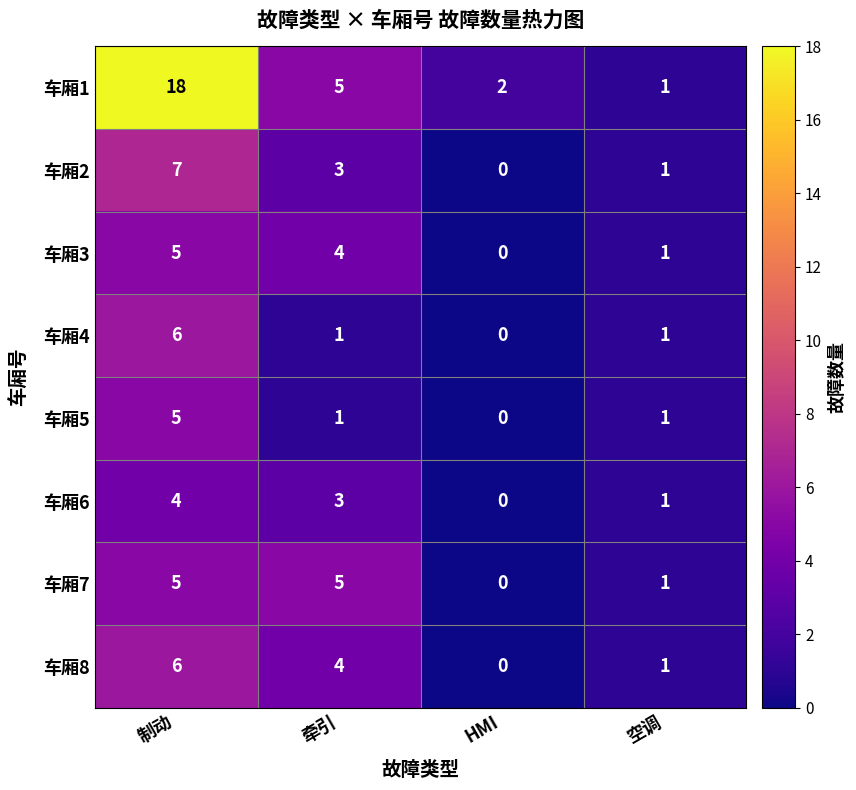

Which category has the lowest value across all series?

HMI